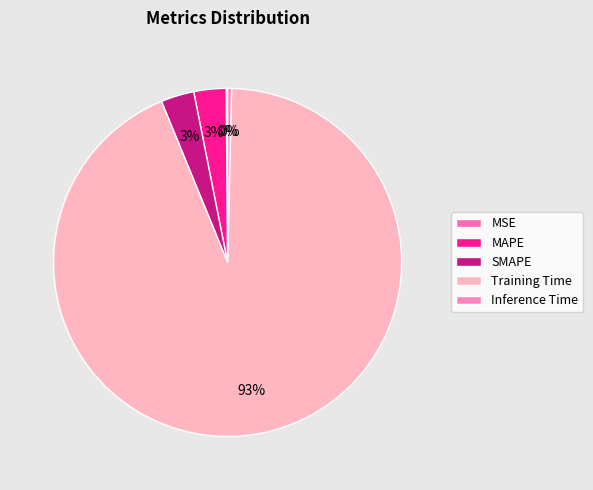

To the nearest percent, what is the average slice percentage?

20%